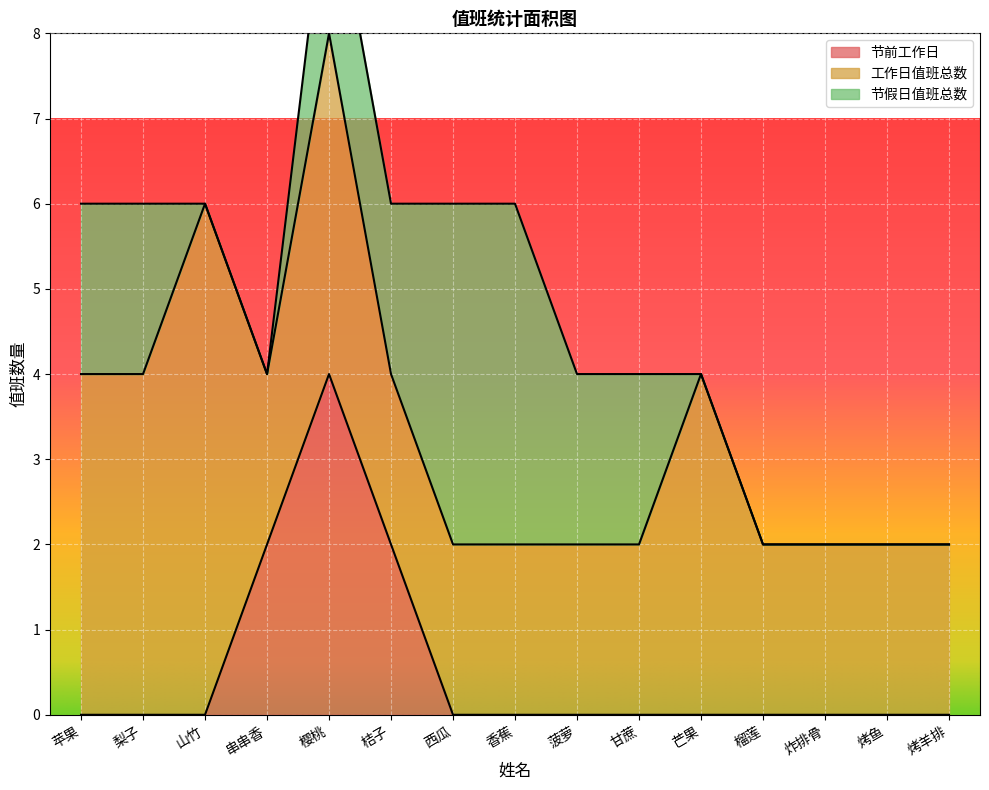

What is the label of the 3rd point from the left?

山竹